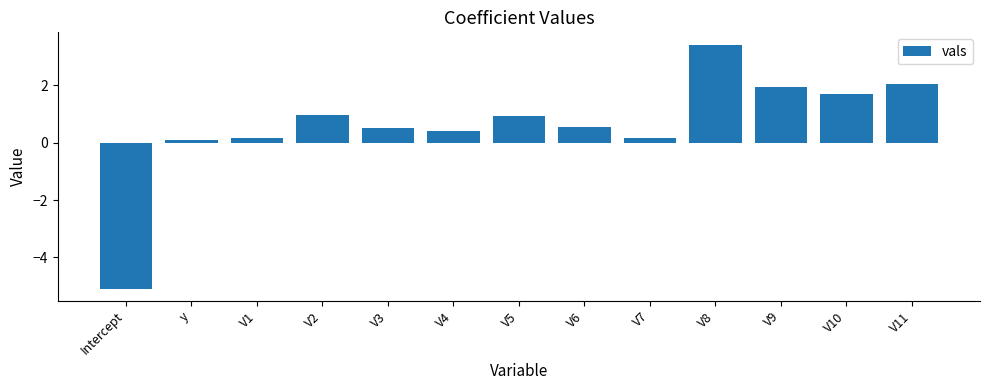

The value at y is 0.1. True or false?

True